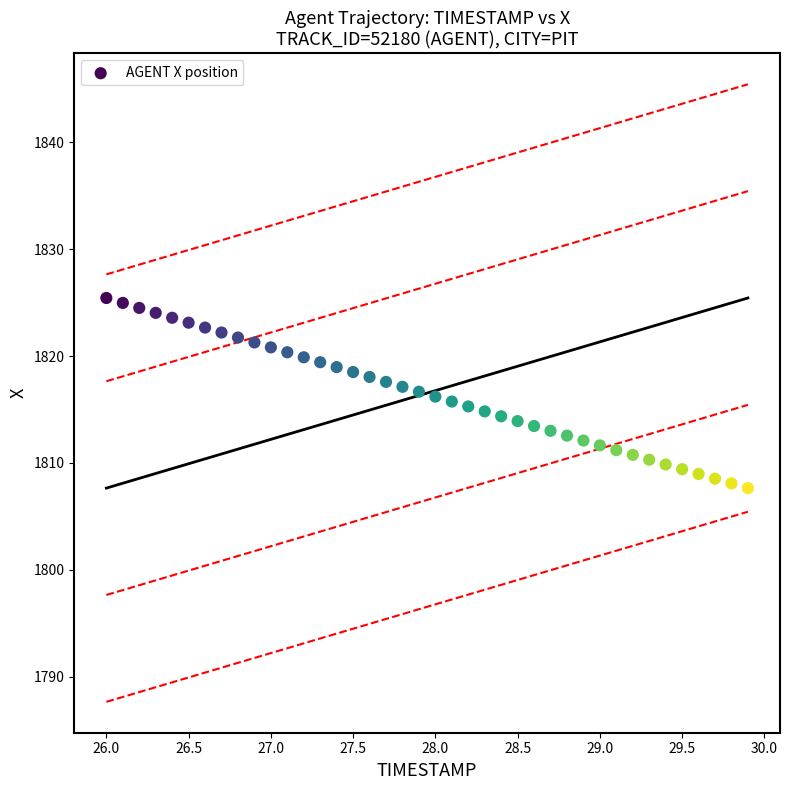

What is the range of X values (max minus min)?

3.9